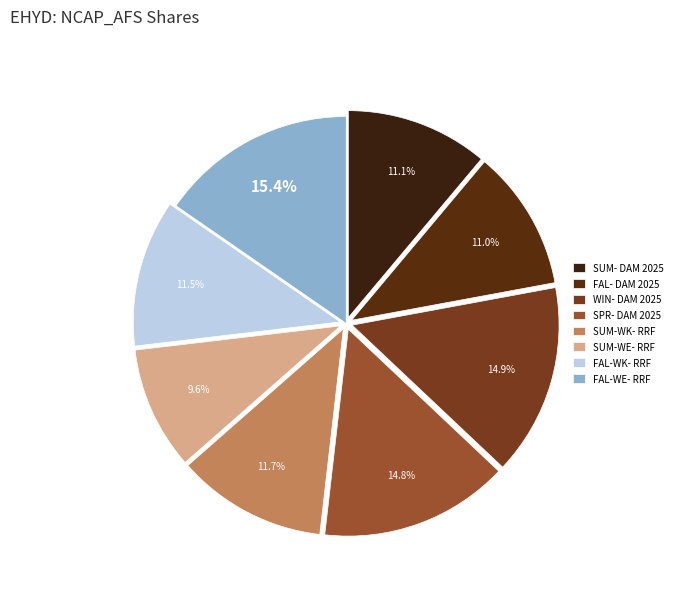

Rank the categories by value from highest to lowest.

FAL-WE- RRF, WIN- DAM 2025, SPR- DAM 2025, SUM-WK- RRF, FAL-WK- RRF, SUM- DAM 2025, FAL- DAM 2025, SUM-WE- RRF